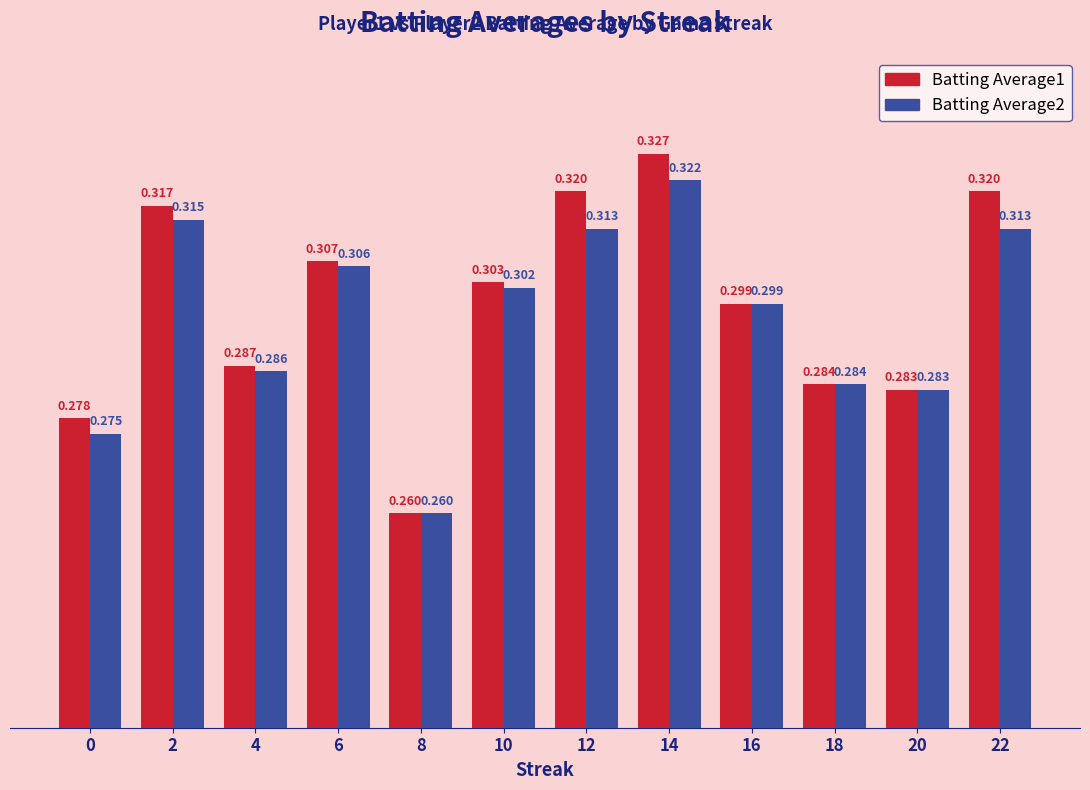

How many series are shown in this chart?

2